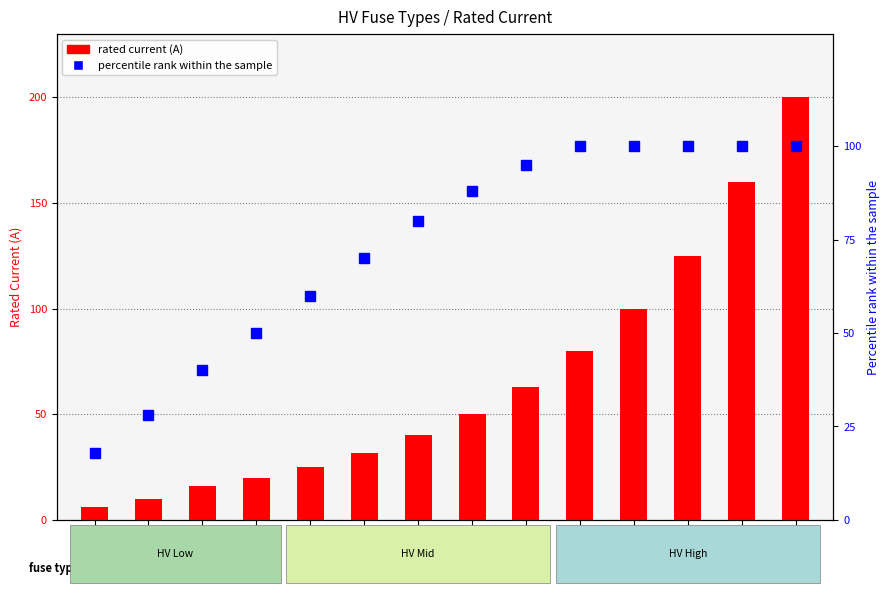

What is the label of the 7th bar from the left?

HV 40A